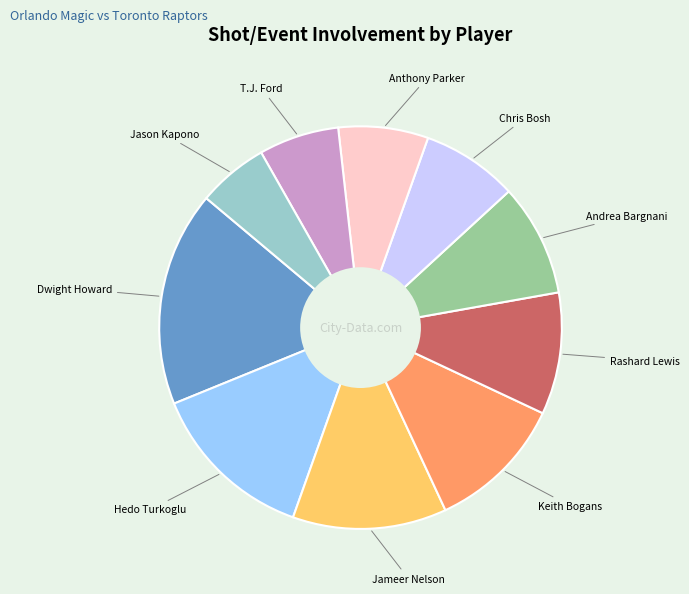

Does any single category account for the majority?

No